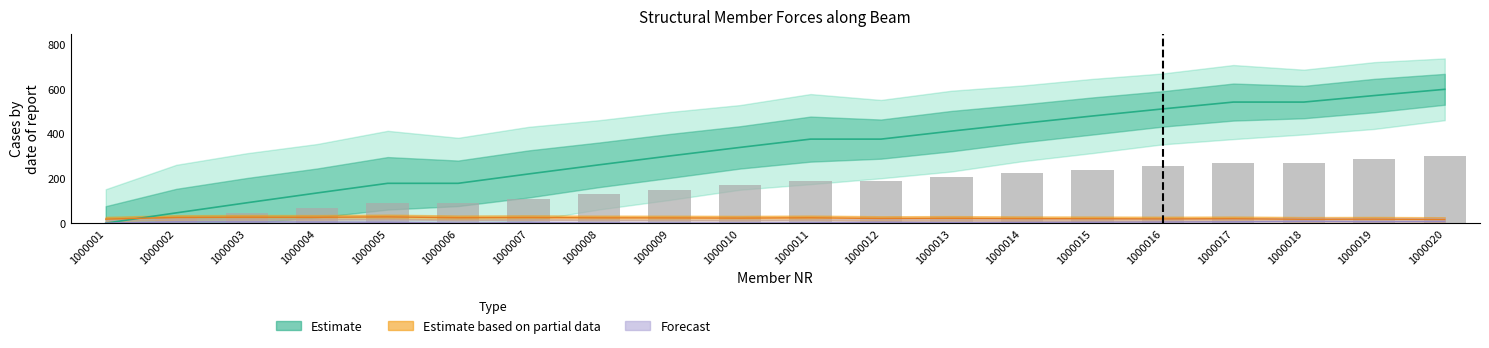

Reading right to left, what are all the values shown in this chart?

N [kN]: 1000020=600.0	1000019=572.1	1000018=542.8	1000017=542.8	1000016=512.2	1000015=480.3	1000014=447.1	1000013=412.6	1000012=376.7	1000011=376.7	1000010=339.6	1000009=301.1	1000008=261.5	1000007=220.6	1000006=178.5	1000005=178.5	1000004=135.4	1000003=91.2	1000002=46.1	1000001=0.0
VZ [kN]: 1000020=16.5	1000019=17.8	1000018=17.3	1000017=19.8	1000016=18.9	1000015=19.8	1000014=20.2	1000013=21.6	1000012=20.9	1000011=24.1	1000010=22.6	1000009=23.5	1000008=23.8	1000007=25.1	1000006=24.3	1000005=28.0	1000004=26.1	1000003=26.5	1000002=25.6	1000001=18.1